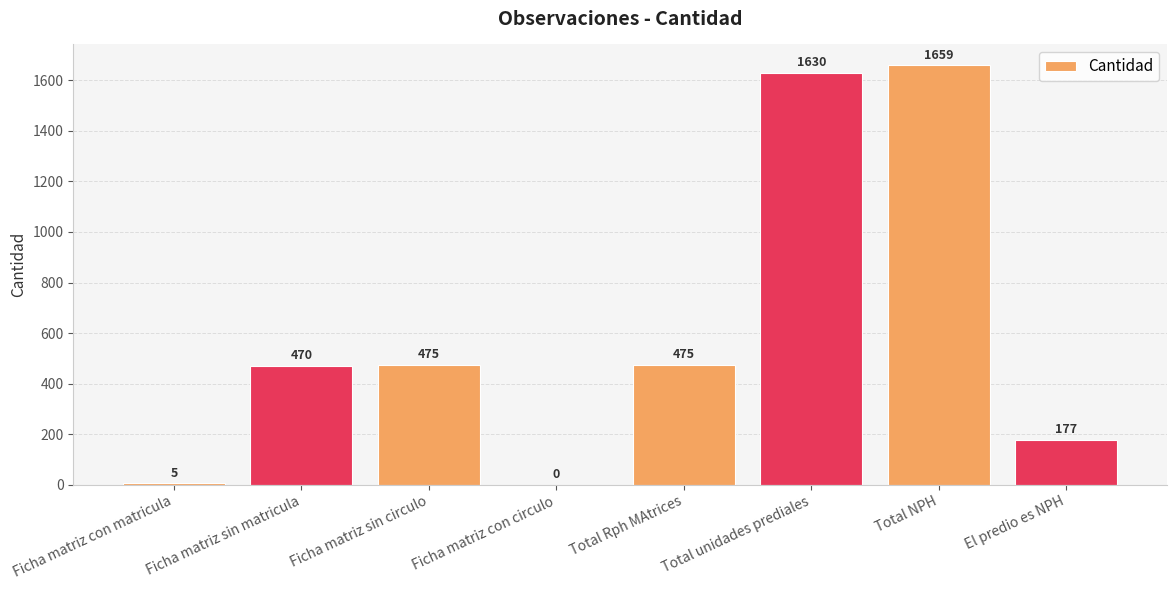

Reading left to right, what are all the values shown in this chart?

Ficha matriz con matricula=5	Ficha matriz sin matricula=470	Ficha matriz sin circulo=475	Ficha matriz con circulo=0	Total Rph MAtrices=475	Total unidades prediales=1630	Total NPH=1659	El predio es NPH=177